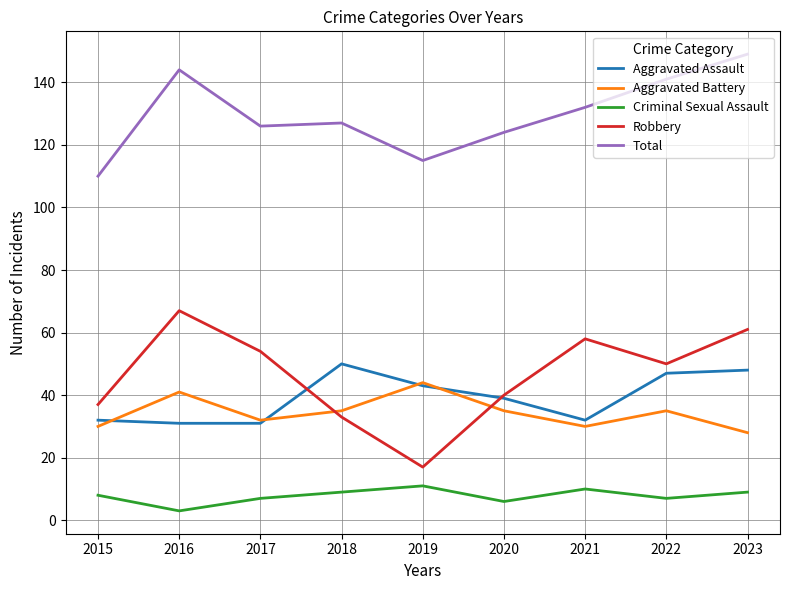

True or false: Aggravated Battery and Criminal Sexual Assault intersect in this chart.

False